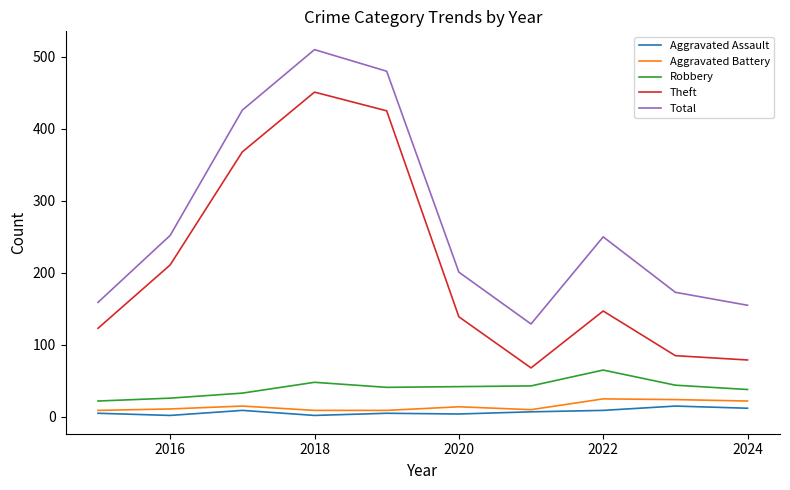

What are all the series names shown in the legend?

Aggravated Assault, Aggravated Battery, Robbery, Theft, Total